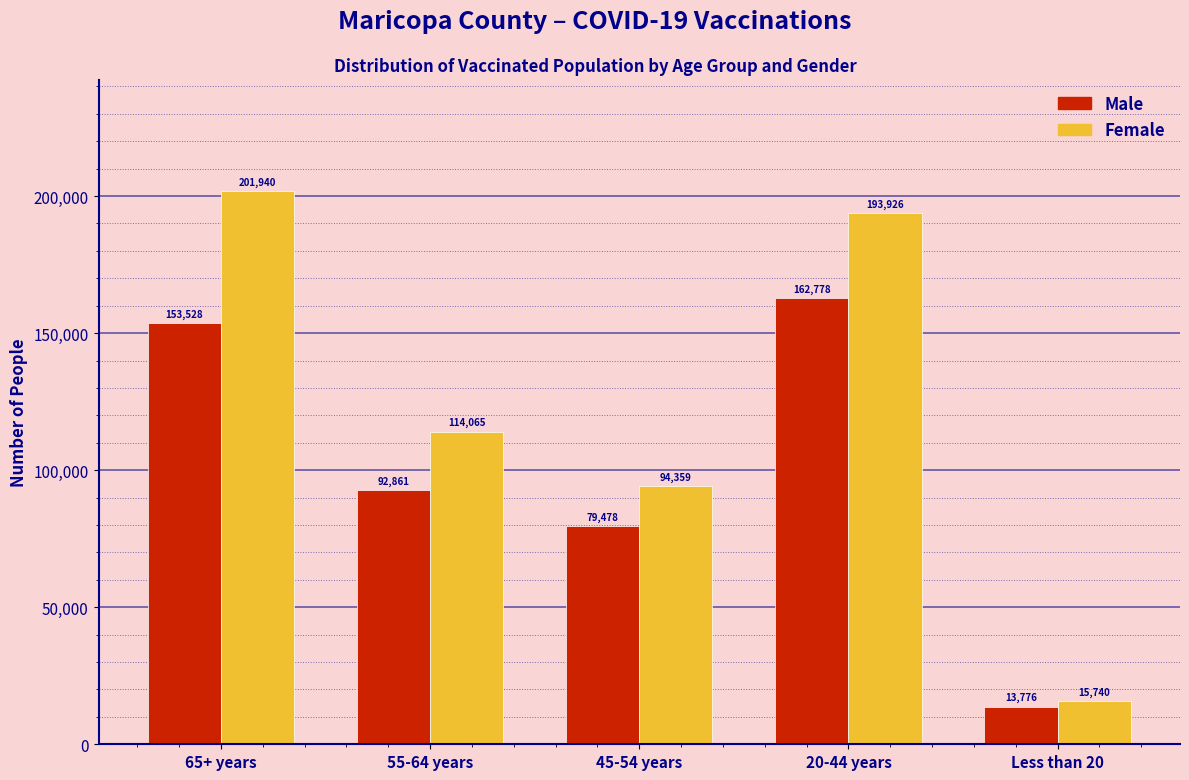

Reading left to right, list all the values displayed in this chart.

Male: 65+ years=153528	55-64 years=92861	45-54 years=79478	20-44 years=162778	Less than 20=13776
Female: 65+ years=201940	55-64 years=114065	45-54 years=94359	20-44 years=193926	Less than 20=15740